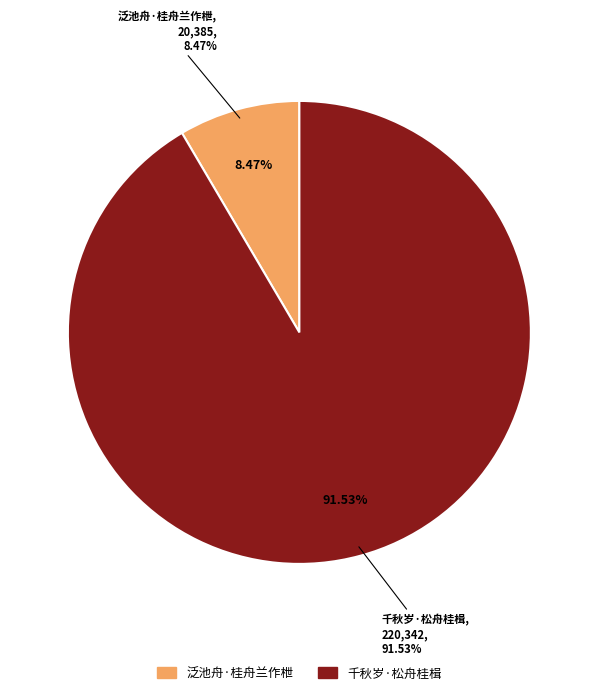

To the nearest percent, what percentage of the pie is 泛池舟·桂舟兰作枻?

8%